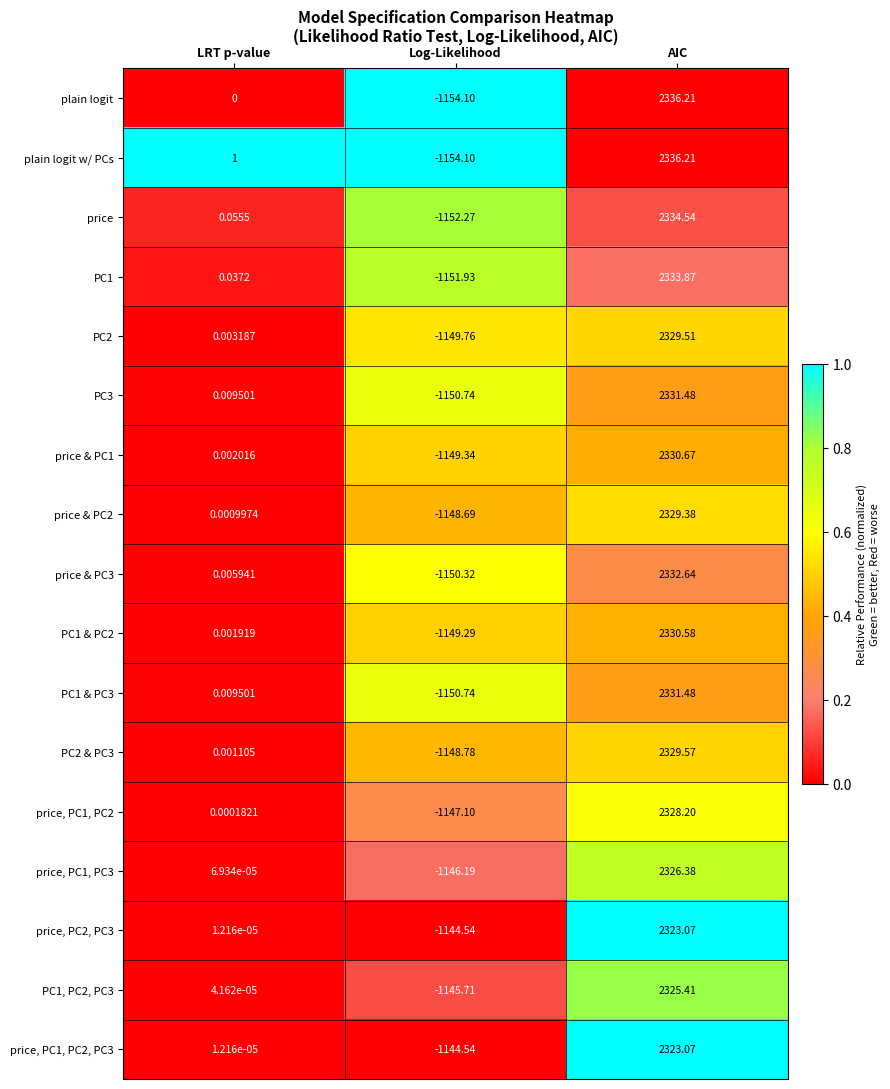

Which series changed the most between LRT p-value and Log-Likelihood?

plain logit w/ PCs